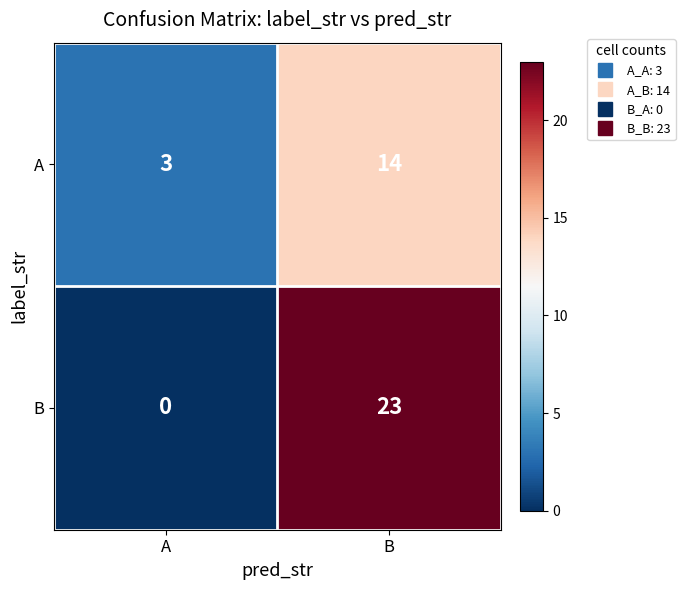

Count the number of categories in the chart.

2